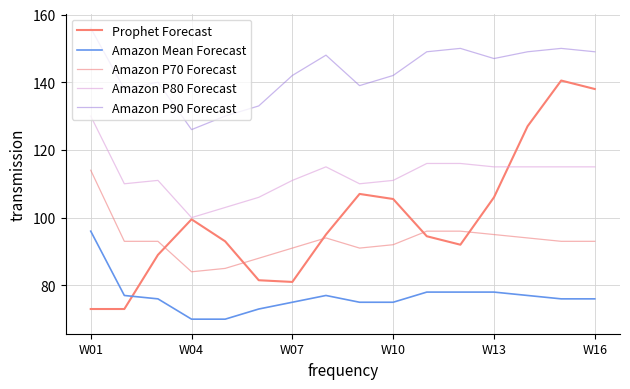

True or false: Amazon P70 Forecast and Amazon P90 Forecast cross at least once.

False